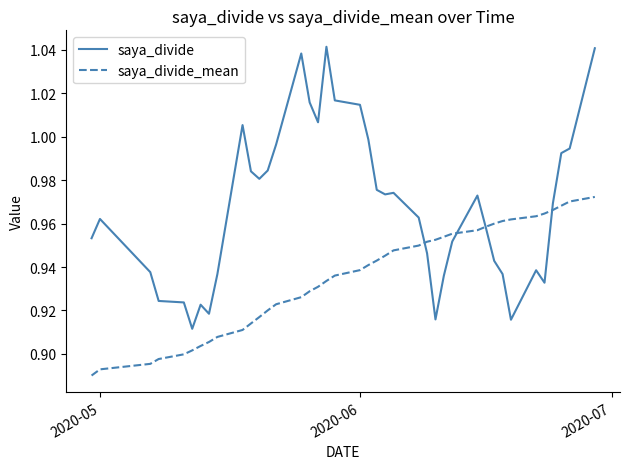

List the series in order of their overall mean, lowest first.

saya_divide_mean, saya_divide